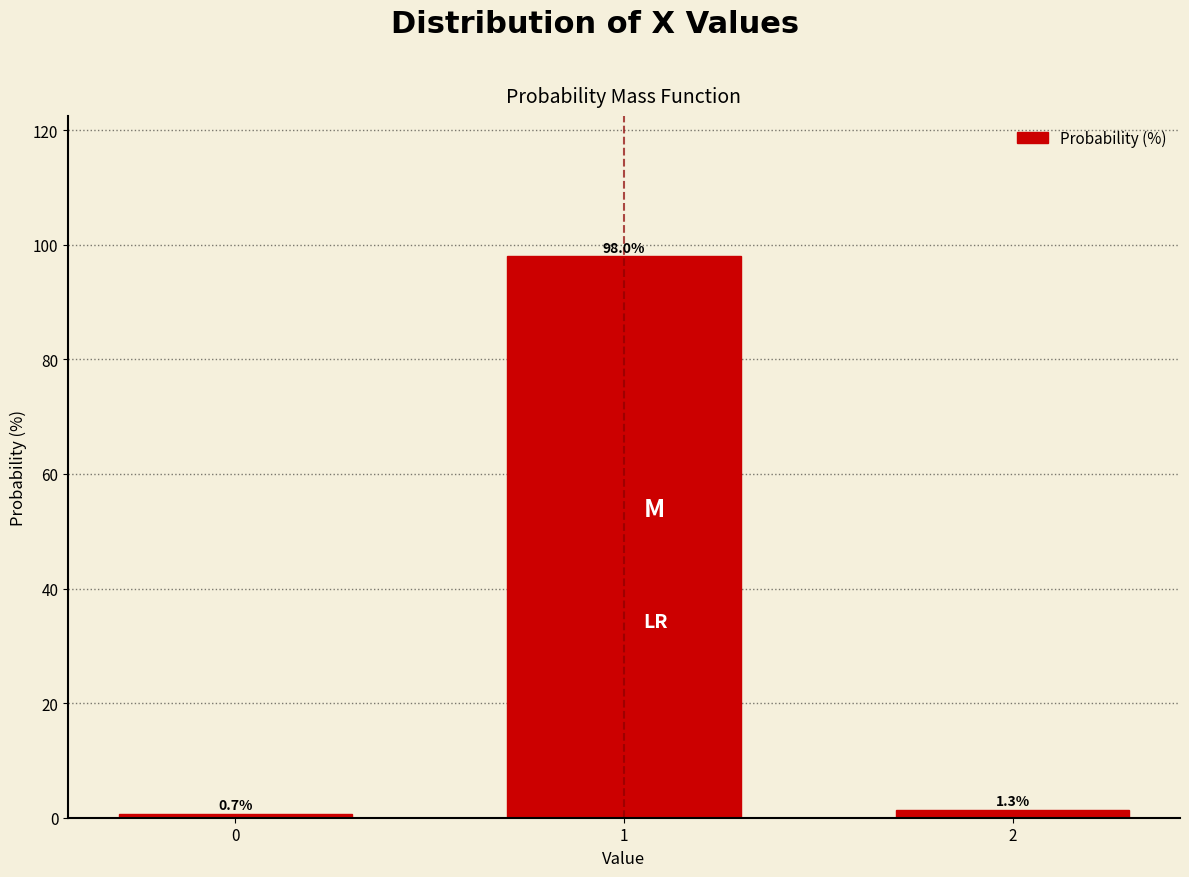

Reading right to left, extract all data points from this chart.

2=1.3	1=98.0	0=0.7